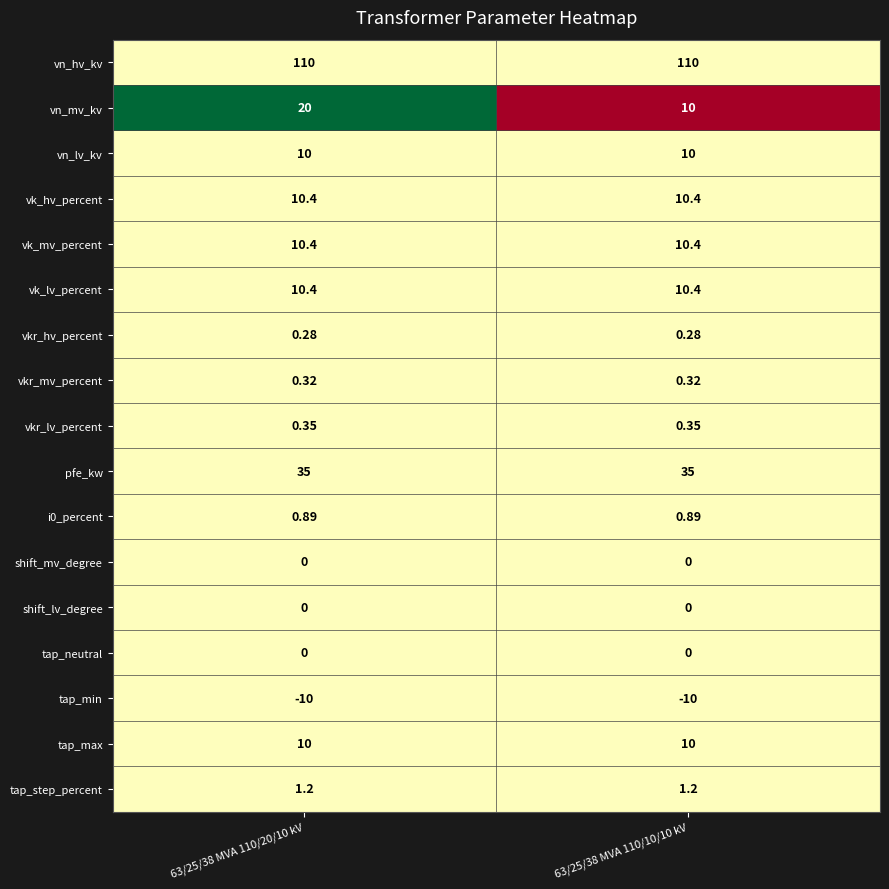

Which series has the widest spread of values?

vn_mv_kv